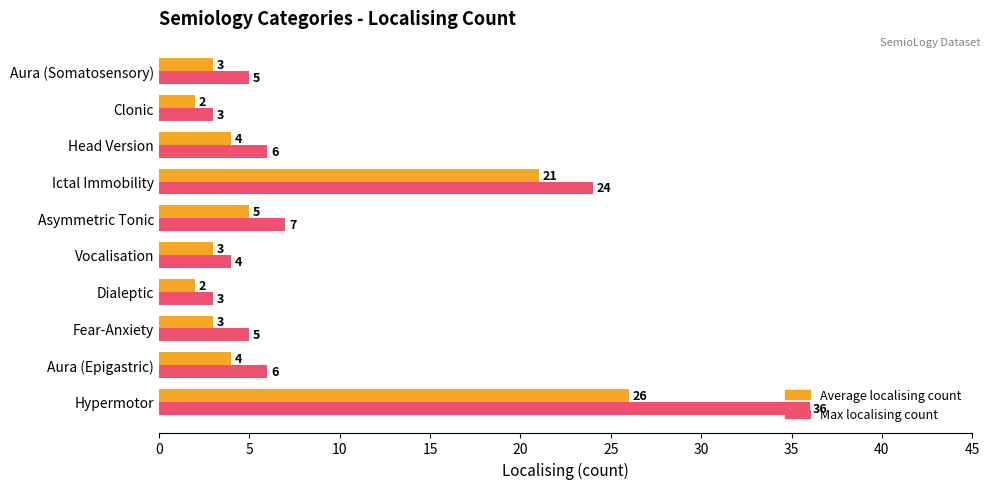

How many series are shown in this chart?

2